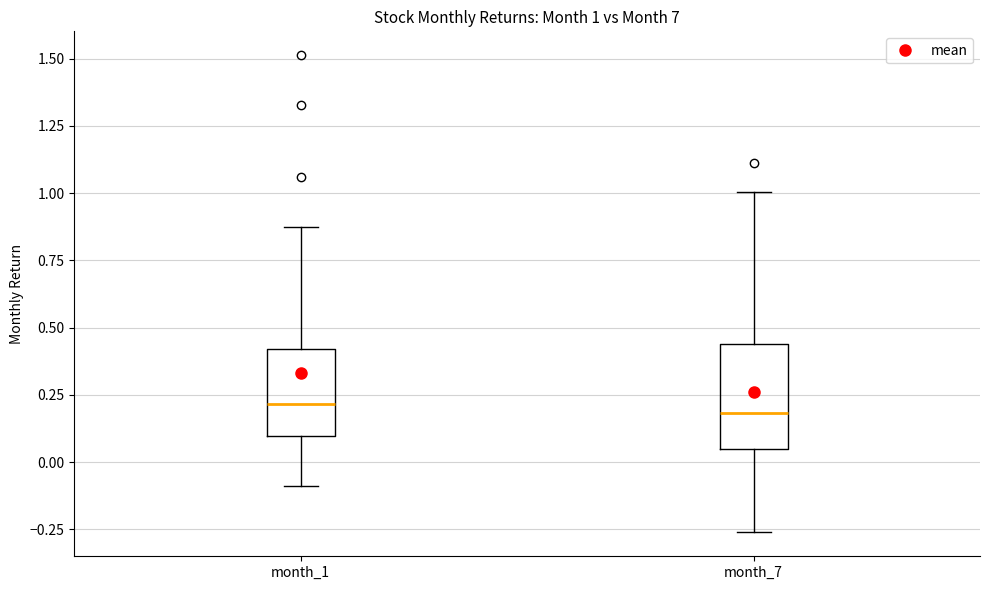

Which box is the tallest, from its lower edge to its upper edge?

month_7